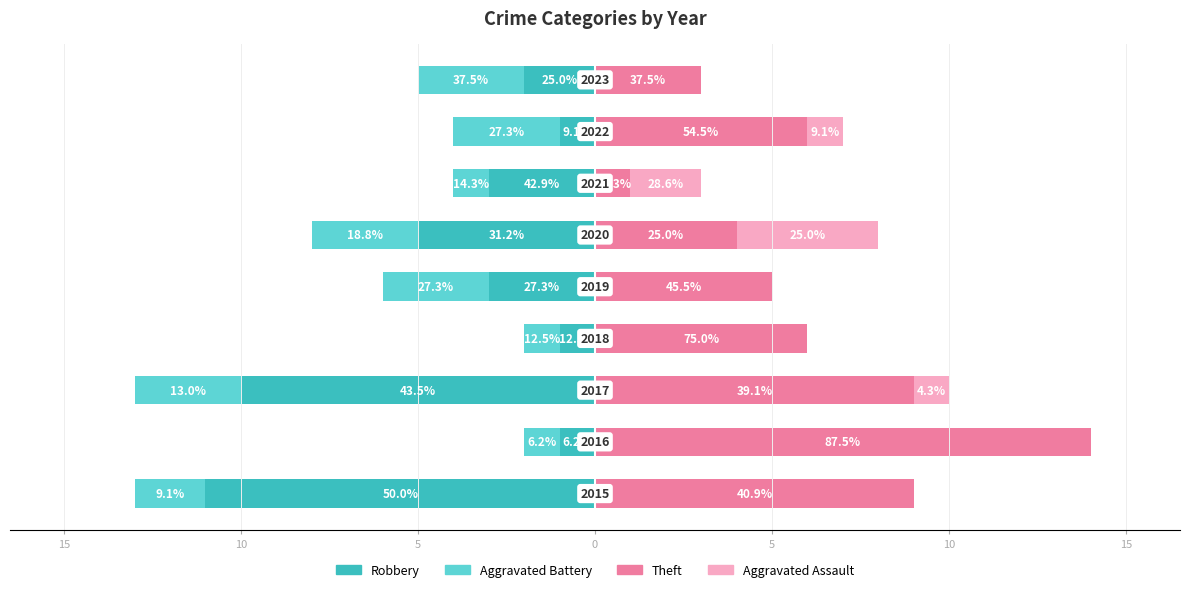

True or false: Theft has a value of 4 at 5.

True